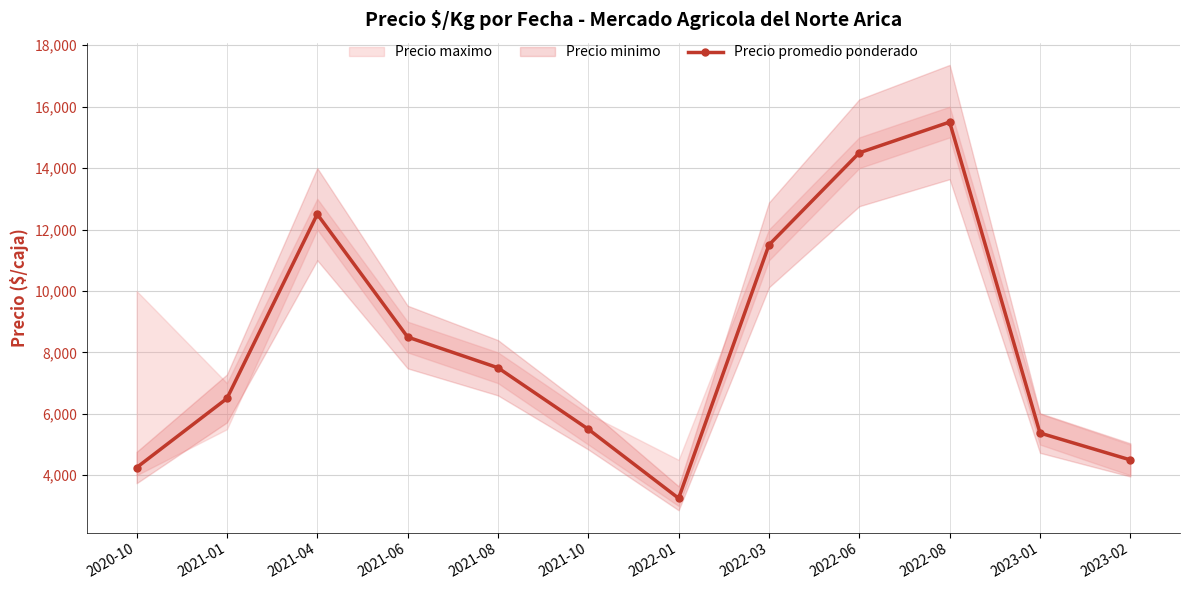

At which label does the data first exceed 7500?

2021-04